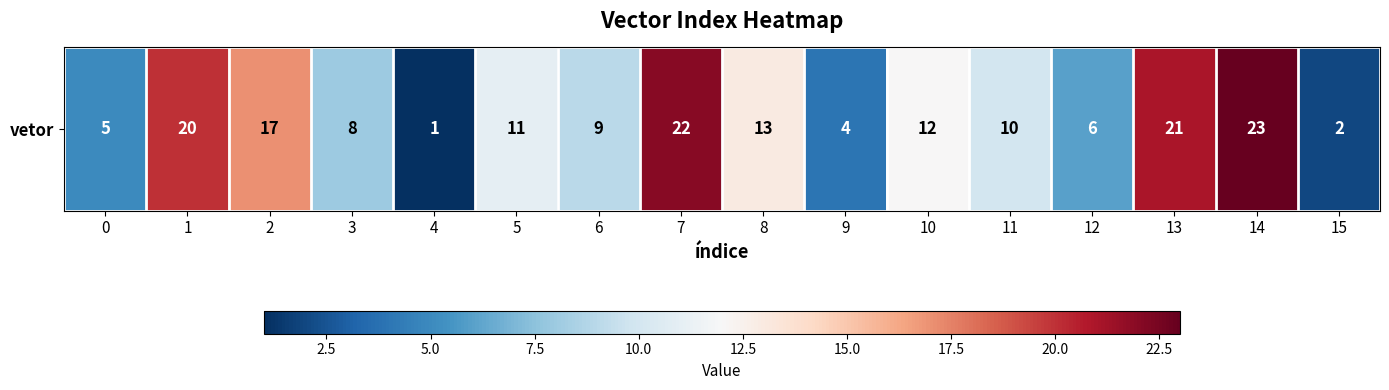

Where is the data nearest to the value 12?

10